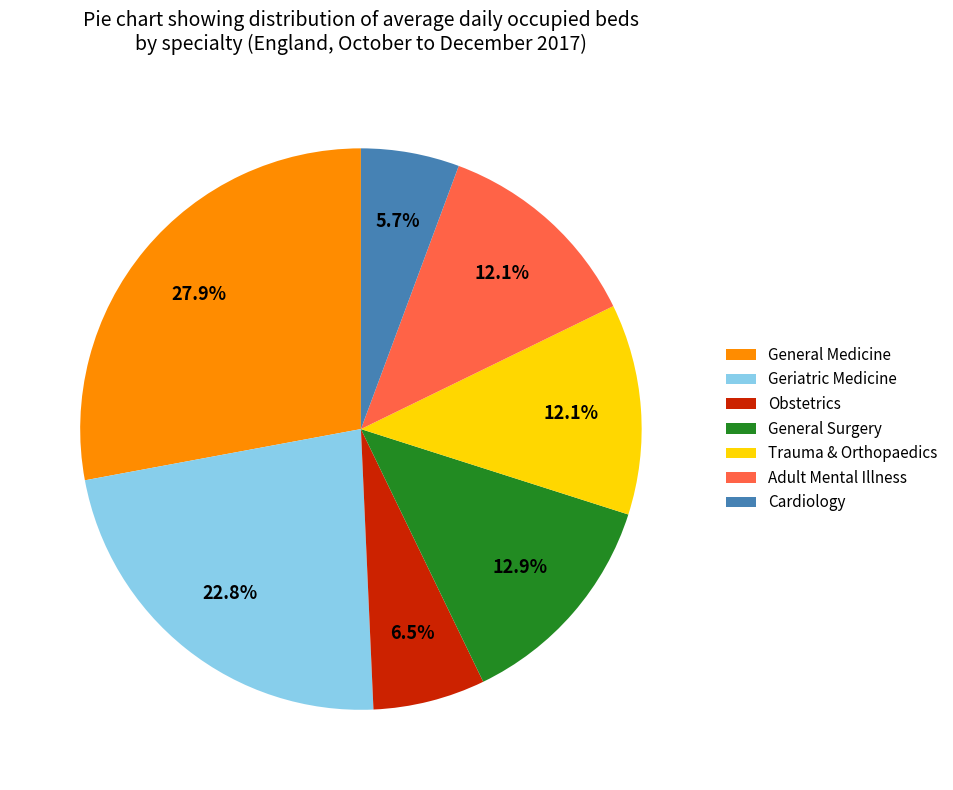

Which has a higher value, General Medicine or Adult Mental Illness?

General Medicine